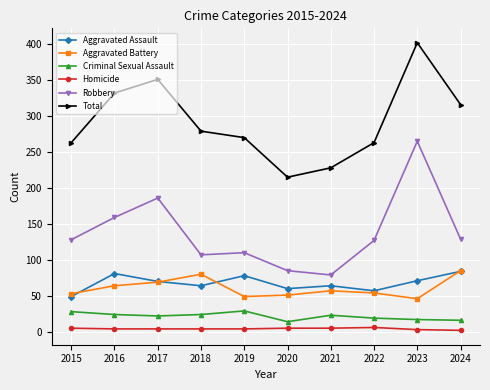

What is the maximum value shown in the chart?

402